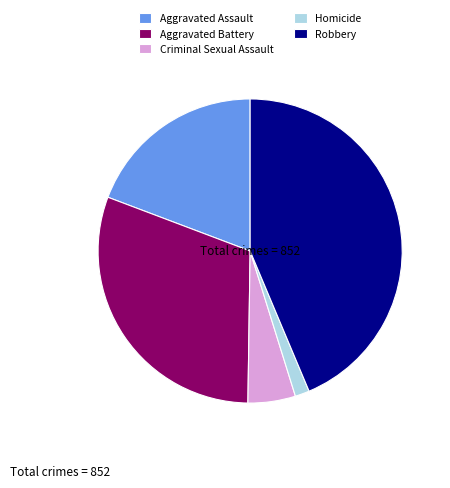

The Criminal Sexual Assault slice represents 1% of the pie. True or false?

False